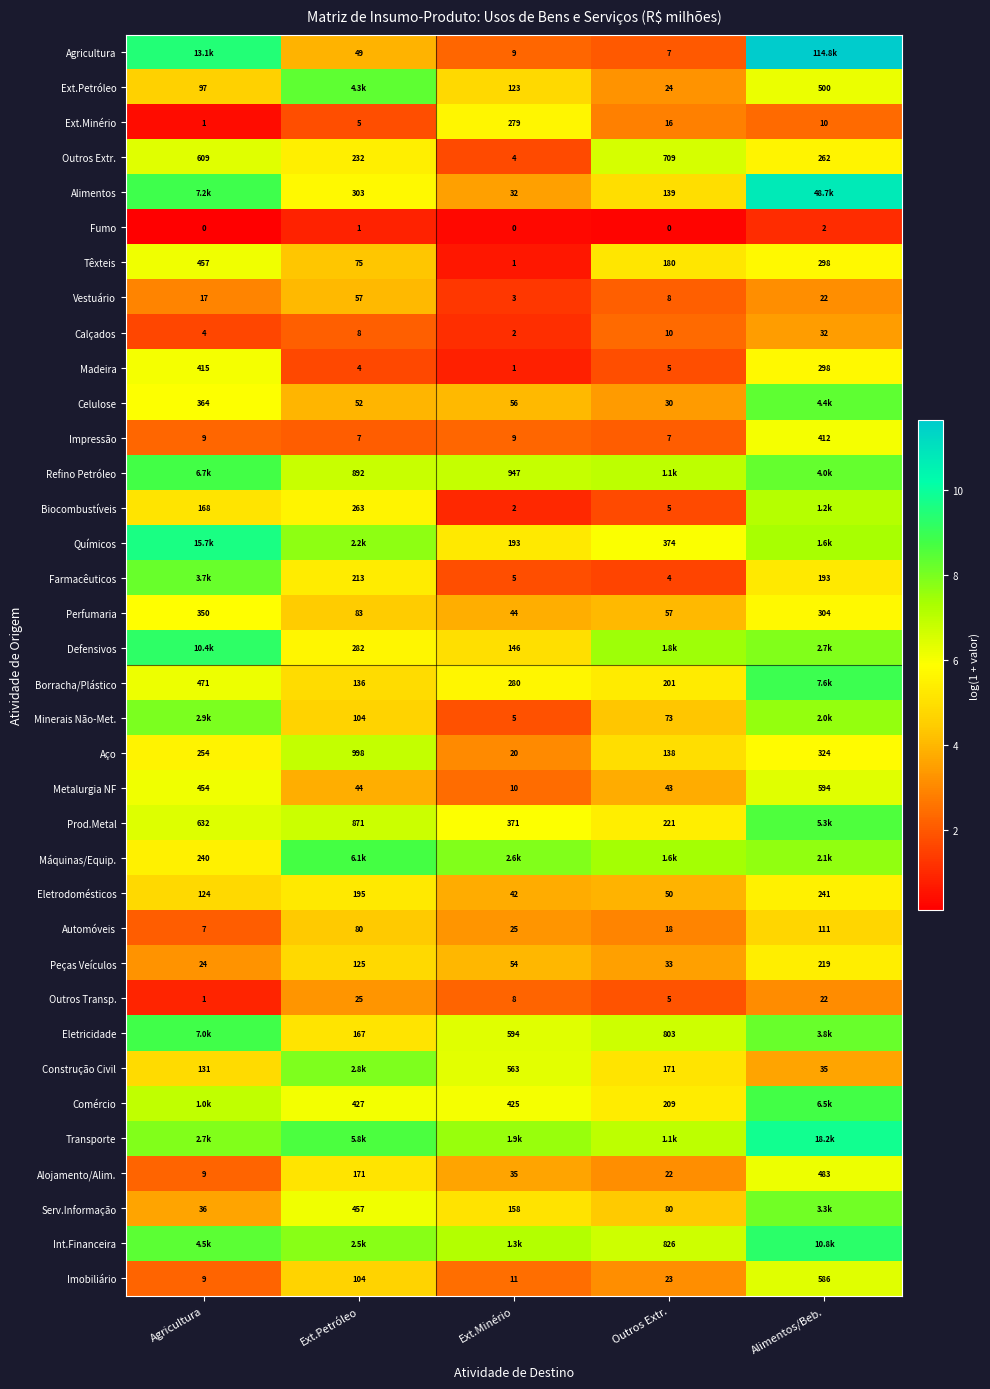

Where is Vestuário nearest to the value 30?

Alimentos/Beb.